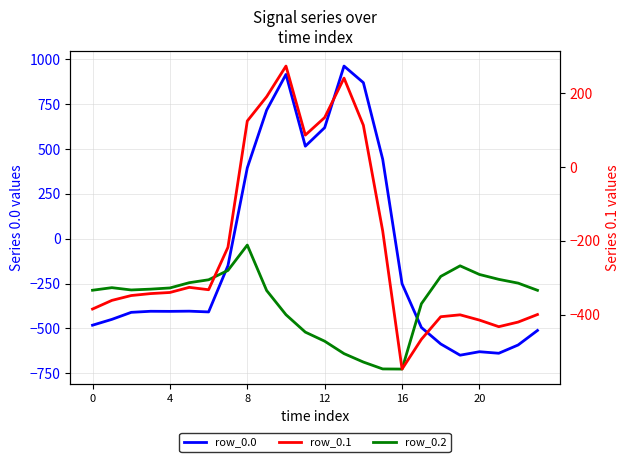

What is the difference between the highest and lowest values at 17?

132.5